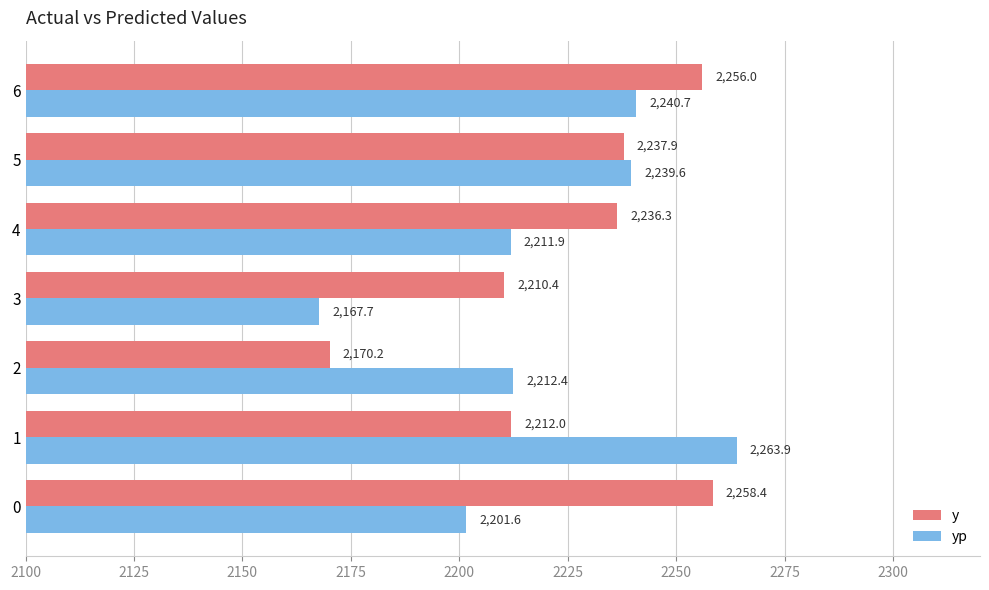

Between 0 and 6, which series saw the biggest shift?

yp